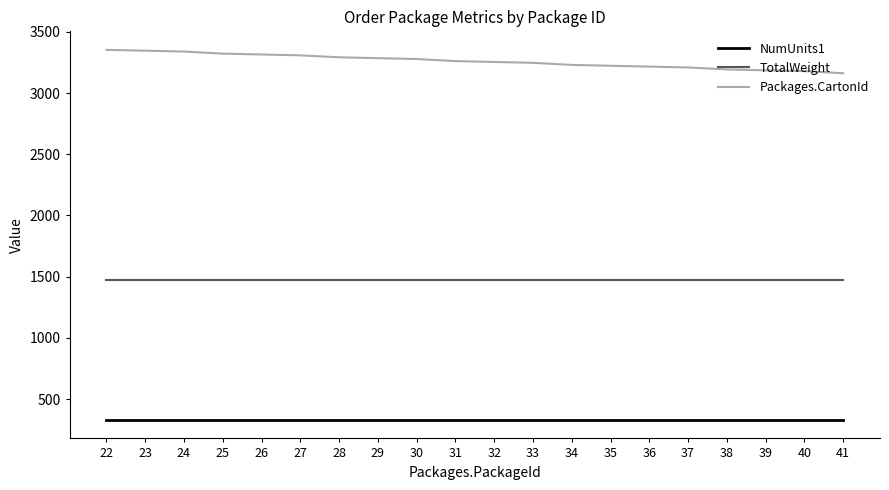

What is the smallest value displayed?

330